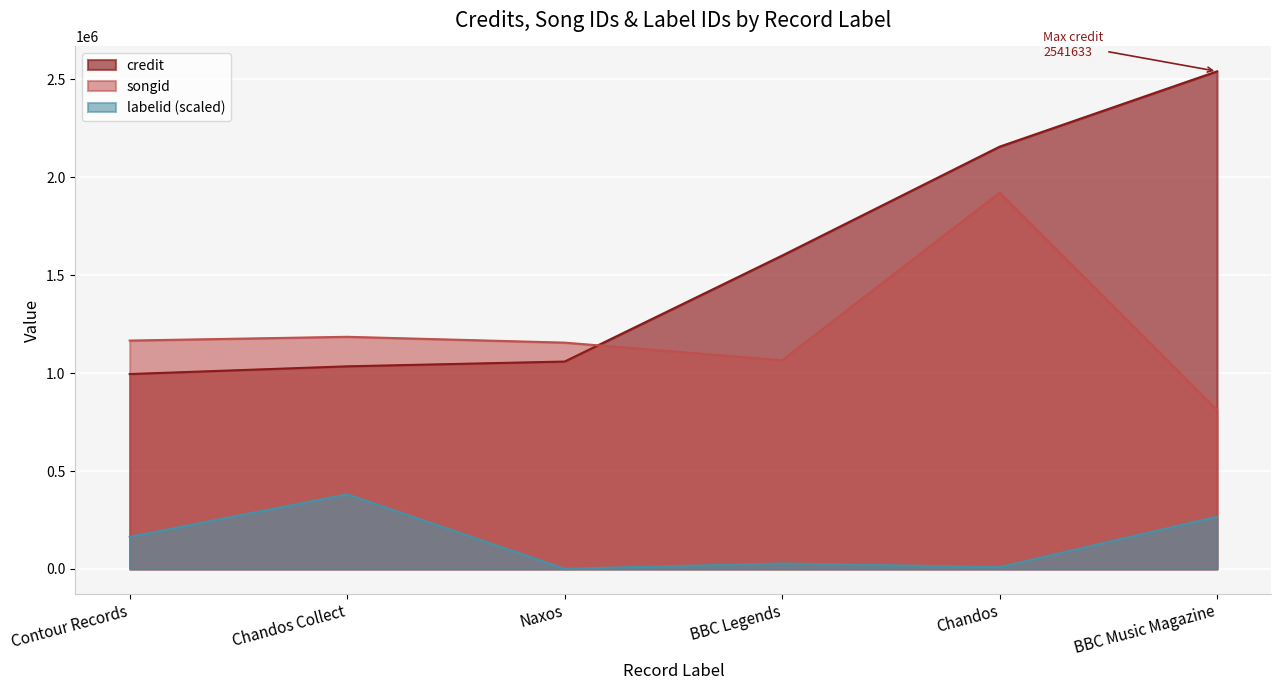

Where is the first local maximum for songid?

Chandos Collect